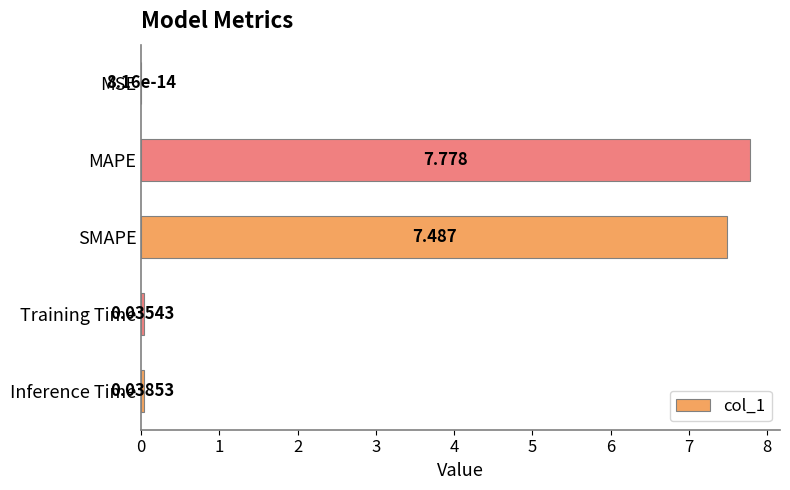

Which has a higher value, MAPE or SMAPE?

MAPE